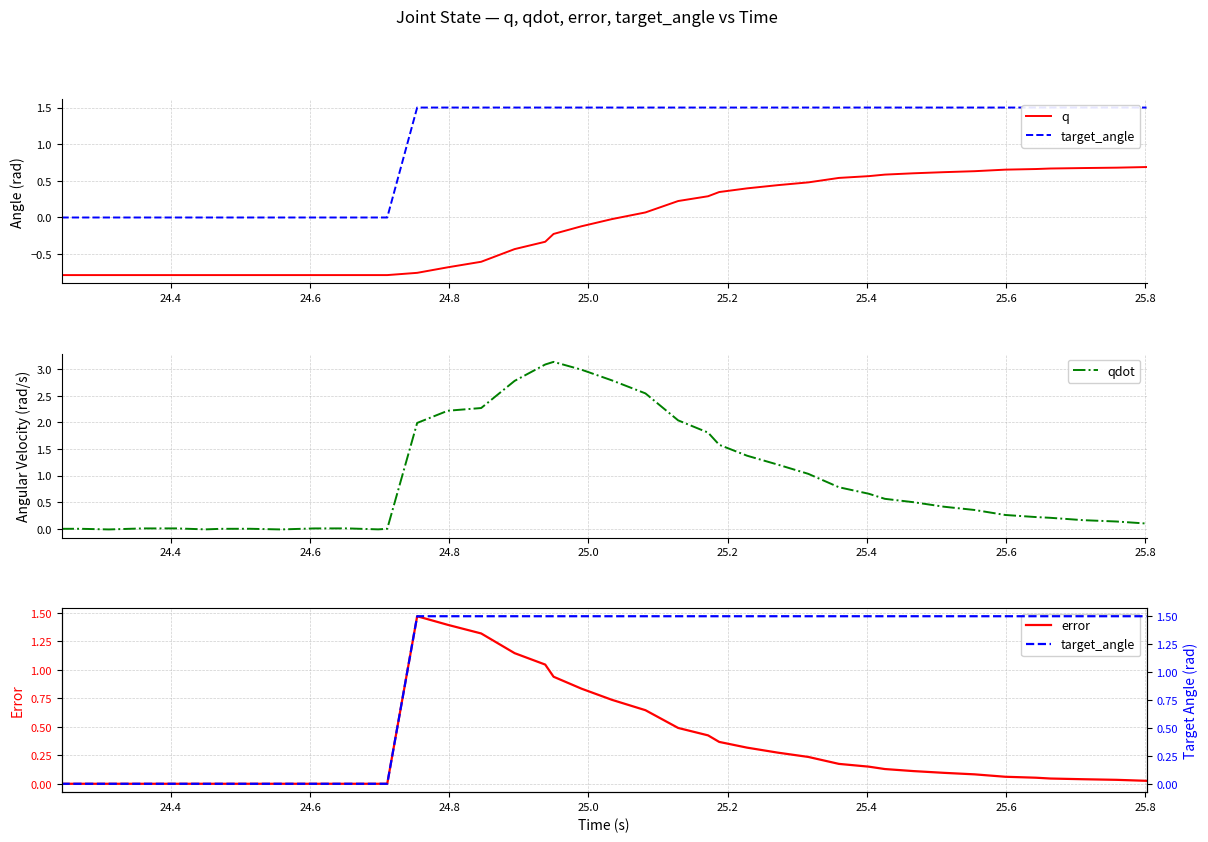

Is this an area chart (filled region under the line)?

No